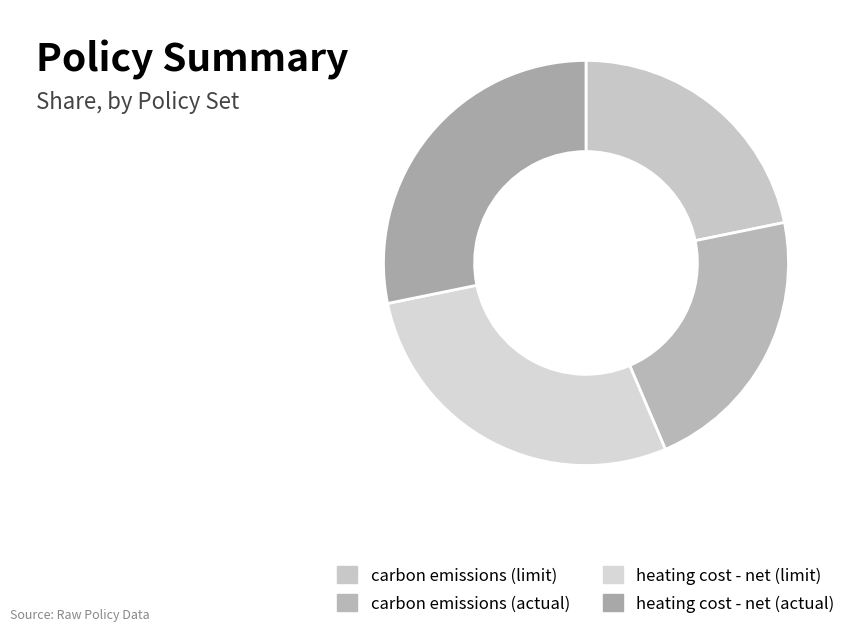

How much of the chart is everything except carbon emissions (limit)?

78.2%